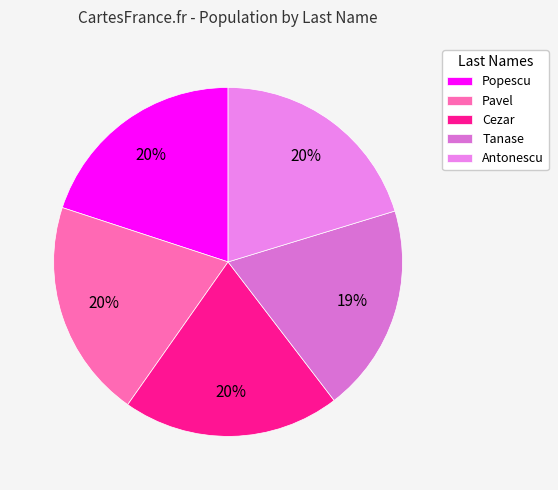

Rank the categories by value from lowest to highest.

Tanase, Popescu, Cezar, Pavel, Antonescu